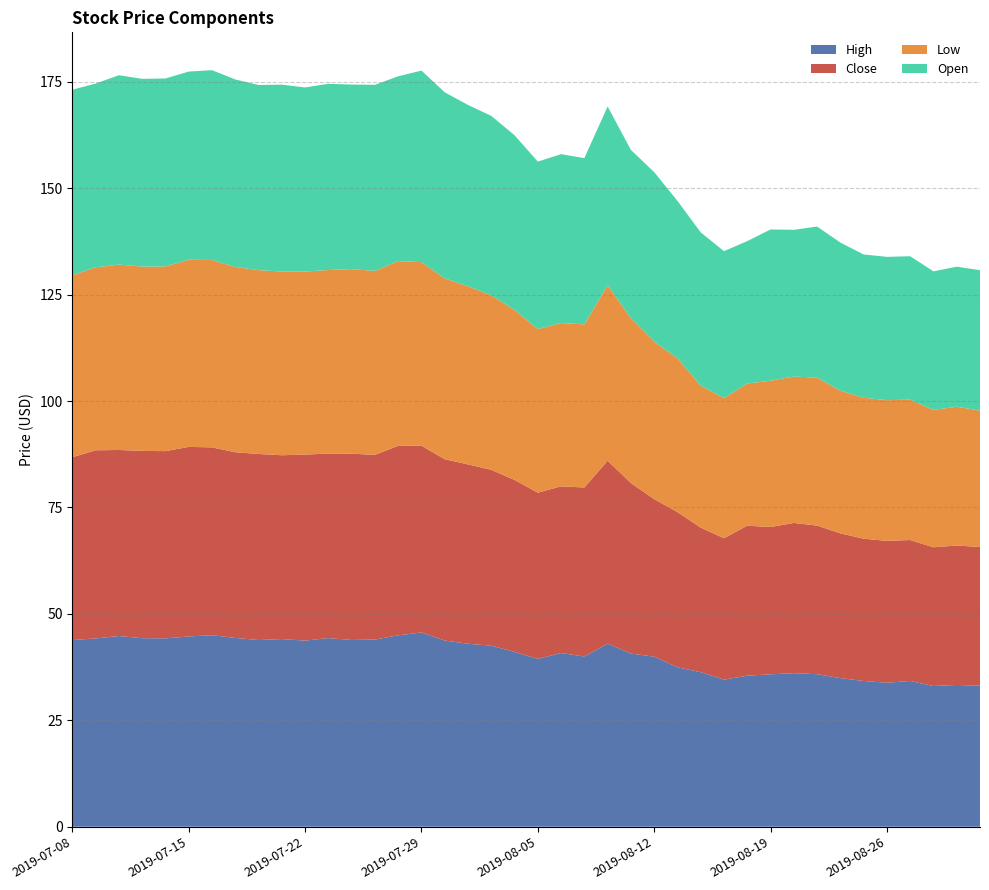

Reading right to left, list all the values displayed in this chart.

High: 2019-08-30=33.1	2019-08-29=33.3	2019-08-28=33.0	2019-08-27=34.2	2019-08-26=33.8	2019-08-23=34.2	2019-08-22=34.9	2019-08-21=35.8	2019-08-20=36.1	2019-08-19=35.8	2019-08-16=35.5	2019-08-15=34.5	2019-08-14=36.3	2019-08-13=37.5	2019-08-12=40.0	2019-08-09=40.7	2019-08-08=43.0	2019-08-07=40.0	2019-08-06=40.8	2019-08-05=39.4	2019-08-02=41.1	2019-08-01=42.5	2019-07-31=43.0	2019-07-30=43.7	2019-07-29=45.6	2019-07-26=45.0	2019-07-25=44.0	2019-07-24=43.9	2019-07-23=44.3	2019-07-22=43.7	2019-07-19=44.1	2019-07-18=43.8	2019-07-17=44.3	2019-07-16=45.0	2019-07-15=44.7	2019-07-12=44.2	2019-07-11=44.3	2019-07-10=44.8	2019-07-09=44.2	2019-07-08=43.8
Close: 2019-08-30=32.6	2019-08-29=32.8	2019-08-28=32.6	2019-08-27=33.1	2019-08-26=33.3	2019-08-23=33.4	2019-08-22=34.0	2019-08-21=34.9	2019-08-20=35.3	2019-08-19=34.6	2019-08-16=35.2	2019-08-15=33.2	2019-08-14=34.0	2019-08-13=36.5	2019-08-12=37.0	2019-08-09=40.0	2019-08-08=43.0	2019-08-07=39.7	2019-08-06=39.2	2019-08-05=39.0	2019-08-02=40.4	2019-08-01=41.3	2019-07-31=42.1	2019-07-30=42.6	2019-07-29=43.9	2019-07-26=44.5	2019-07-25=43.4	2019-07-24=43.8	2019-07-23=43.4	2019-07-22=43.7	2019-07-19=43.2	2019-07-18=43.7	2019-07-17=43.6	2019-07-16=44.1	2019-07-15=44.5	2019-07-12=44.0	2019-07-11=44.0	2019-07-10=43.7	2019-07-09=44.2	2019-07-08=43.0
Low: 2019-08-30=32.0	2019-08-29=32.6	2019-08-28=32.3	2019-08-27=33.0	2019-08-26=33.1	2019-08-23=33.1	2019-08-22=33.5	2019-08-21=34.8	2019-08-20=34.4	2019-08-19=34.4	2019-08-16=33.4	2019-08-15=32.9	2019-08-14=33.4	2019-08-13=36.1	2019-08-12=37.0	2019-08-09=38.7	2019-08-08=41.2	2019-08-07=38.3	2019-08-06=38.4	2019-08-05=38.4	2019-08-02=40.0	2019-08-01=41.0	2019-07-31=41.8	2019-07-30=42.5	2019-07-29=43.1	2019-07-26=43.4	2019-07-25=43.2	2019-07-24=43.4	2019-07-23=43.1	2019-07-22=43.0	2019-07-19=43.2	2019-07-18=43.2	2019-07-17=43.5	2019-07-16=44.0	2019-07-15=44.0	2019-07-12=43.4	2019-07-11=43.3	2019-07-10=43.6	2019-07-09=43.0	2019-07-08=42.8
Open: 2019-08-30=33.0	2019-08-29=32.9	2019-08-28=32.6	2019-08-27=33.7	2019-08-26=33.7	2019-08-23=33.7	2019-08-22=34.8	2019-08-21=35.5	2019-08-20=34.5	2019-08-19=35.5	2019-08-16=33.5	2019-08-15=34.5	2019-08-14=36.0	2019-08-13=37.0	2019-08-12=39.8	2019-08-09=39.6	2019-08-08=42.0	2019-08-07=39.1	2019-08-06=39.7	2019-08-05=39.3	2019-08-02=41.0	2019-08-01=42.1	2019-07-31=42.6	2019-07-30=43.7	2019-07-29=45.0	2019-07-26=43.4	2019-07-25=43.7	2019-07-24=43.4	2019-07-23=43.8	2019-07-22=43.2	2019-07-19=43.9	2019-07-18=43.5	2019-07-17=44.1	2019-07-16=44.6	2019-07-15=44.2	2019-07-12=44.2	2019-07-11=44.1	2019-07-10=44.5	2019-07-09=43.2	2019-07-08=43.6